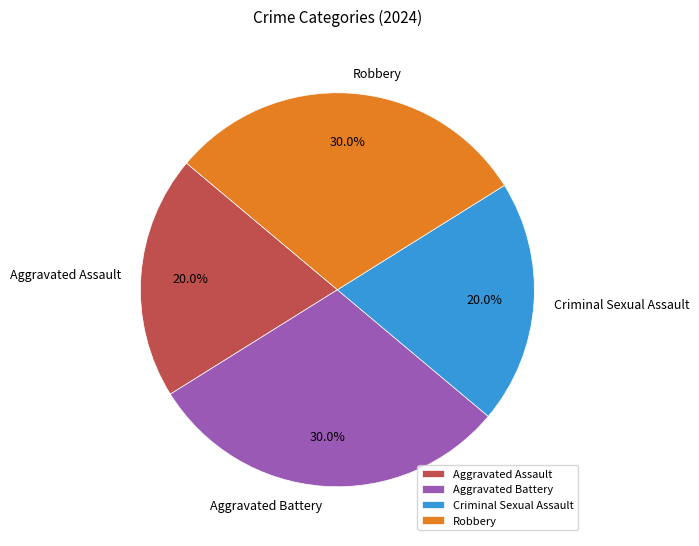

True or false: Aggravated Assault accounts for 7% of the total.

False